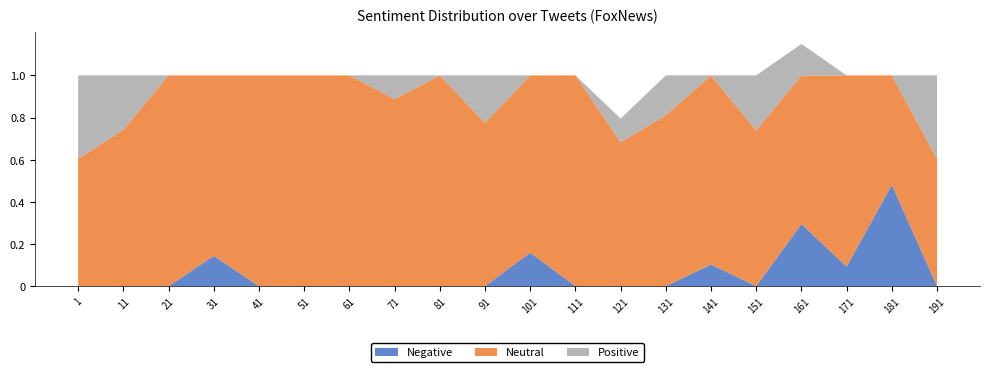

Reading right to left, transcribe all the data shown in this chart.

Negative: 191=0.0	181=0.5	171=0.1	161=0.3	151=0.0	141=0.1	131=0.0	121=0.0	111=0.0	101=0.2	91=0.0	81=0.0	71=0.0	61=0.0	51=0.0	41=0.0	31=0.1	21=0.0	11=0.0	1=0.0
Neutral: 191=0.6	181=0.5	171=0.9	161=0.7	151=0.7	141=0.9	131=0.8	121=0.7	111=1.0	101=0.8	91=0.8	81=1.0	71=0.9	61=1.0	51=1.0	41=1.0	31=0.9	21=1.0	11=0.7	1=0.6
Positive: 191=0.4	181=0.0	171=0.0	161=0.1	151=0.3	141=0.0	131=0.2	121=0.1	111=0.0	101=0.0	91=0.2	81=0.0	71=0.1	61=0.0	51=0.0	41=0.0	31=0.0	21=0.0	11=0.3	1=0.4